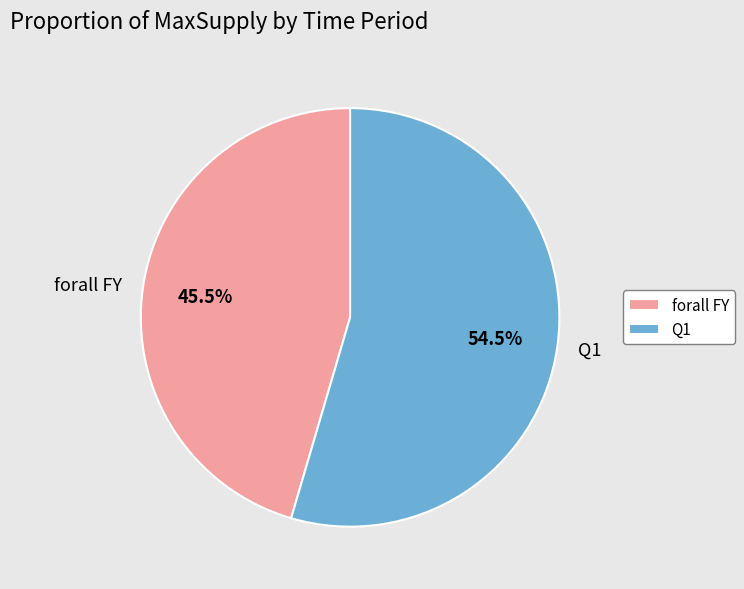

How many segments does this pie chart have?

2